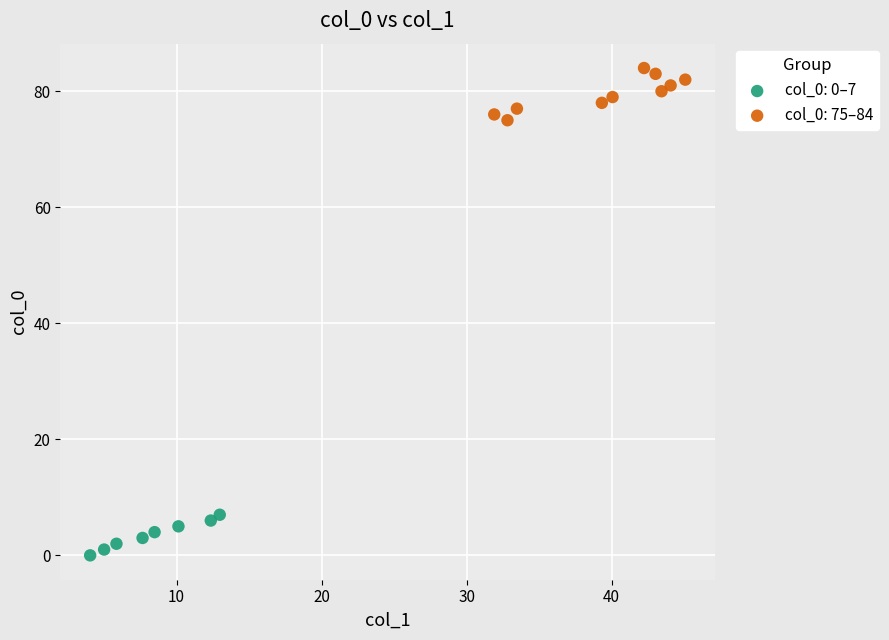

Which series has the largest Y range (max minus min)?

col_0: 75–84